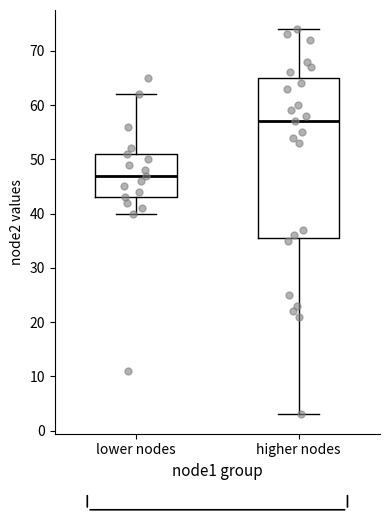

Which box is the tallest, from its lower edge to its upper edge?

higher nodes